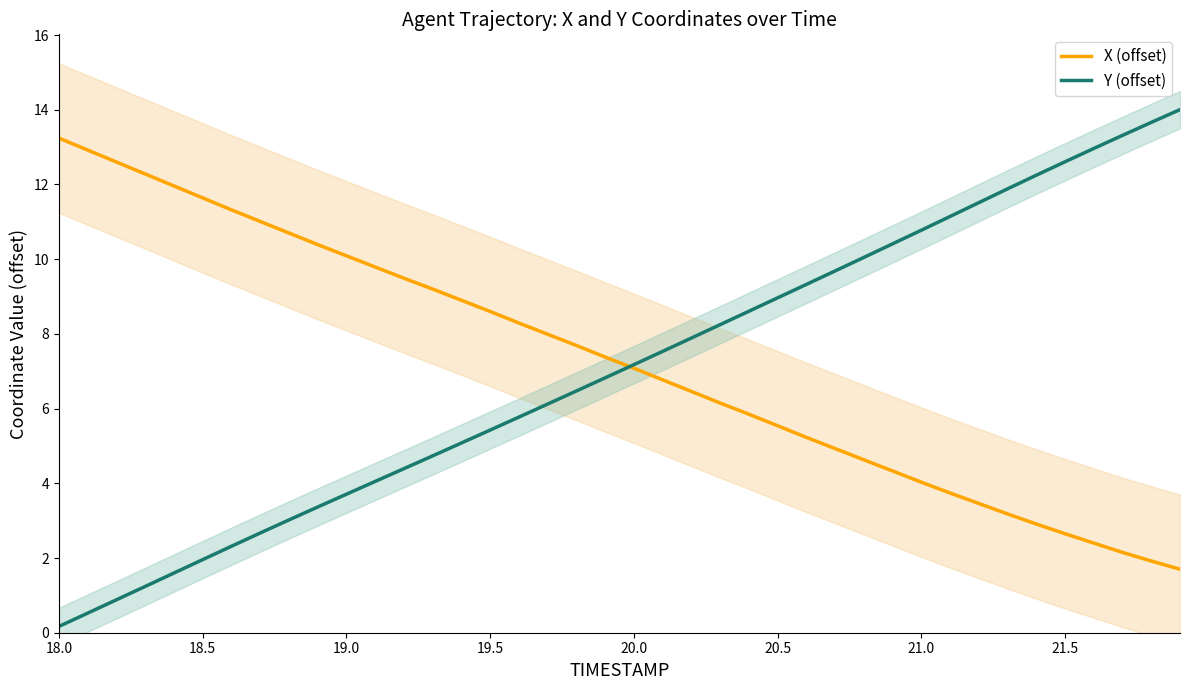

What is the difference between the second highest and minimum values in the X (offset) series?

11.2